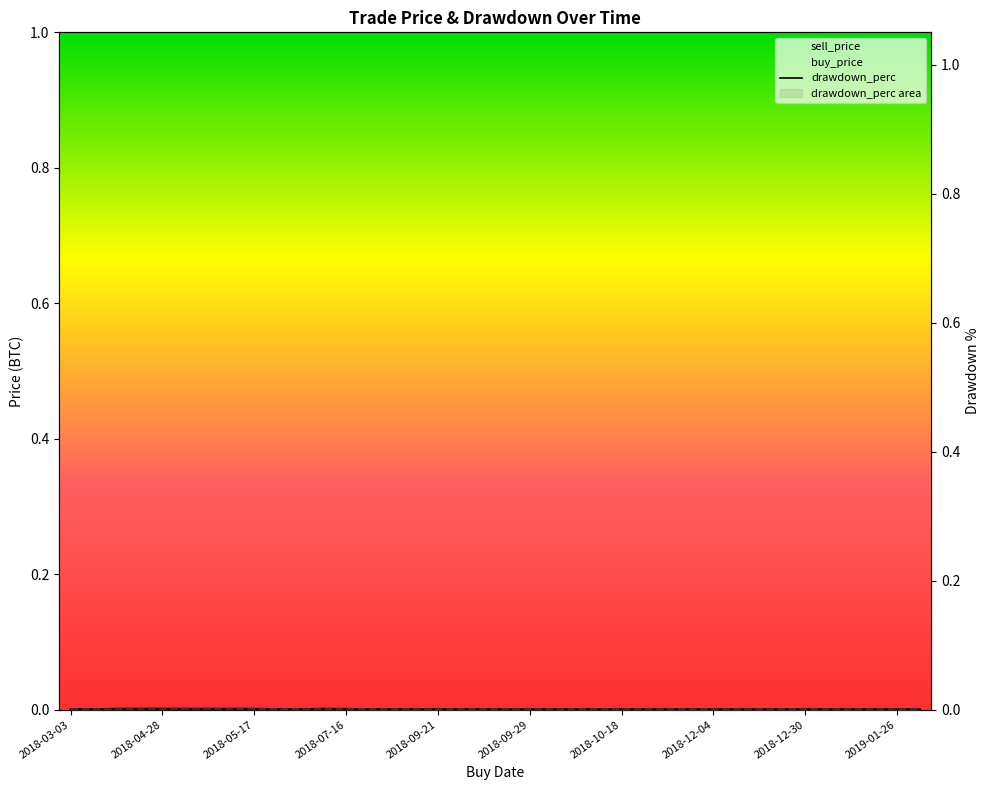

In drawdown_perc, how many points are higher than both neighbors (excluding endpoints)?

7